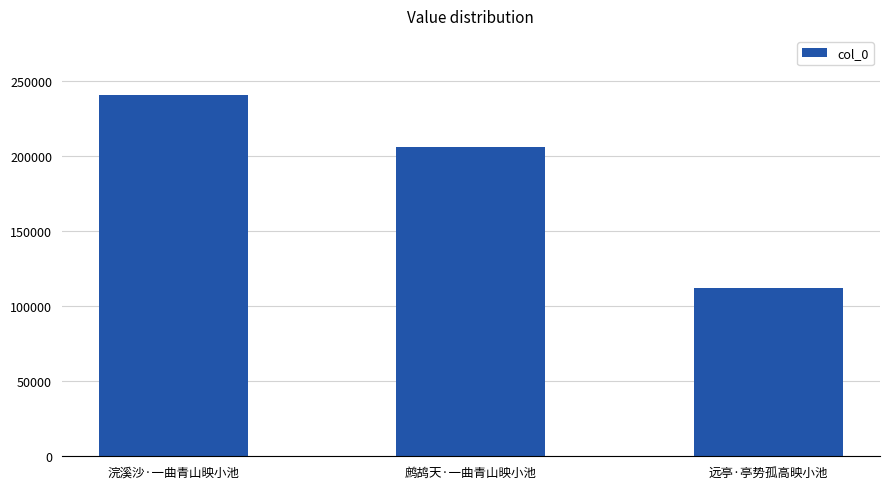

What is the maximum value shown in the chart?

240843